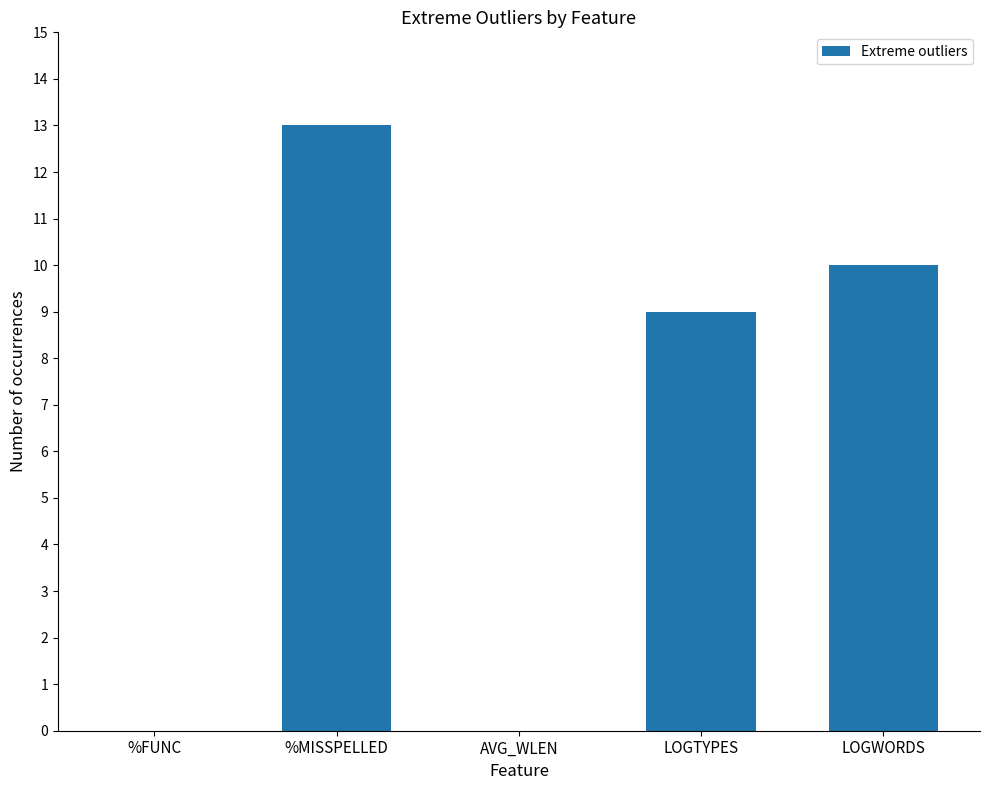

The chart shows a value of 4 at %MISSPELLED. True or false?

False